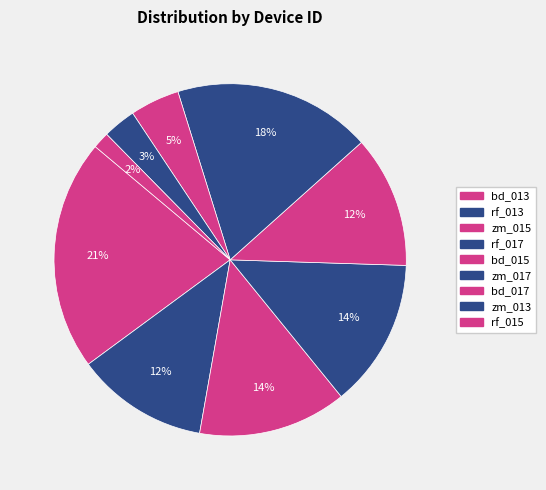

Do bd_017 and rf_013 together represent more than half of the pie?

No